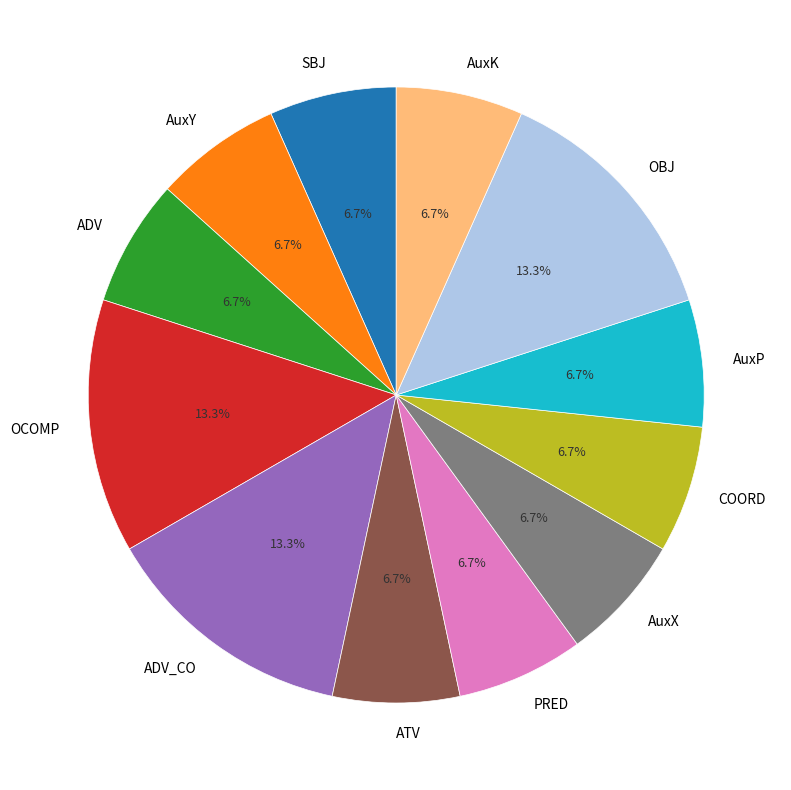

To the nearest percent, what is the combined percentage of AuxX and ADV?

13%